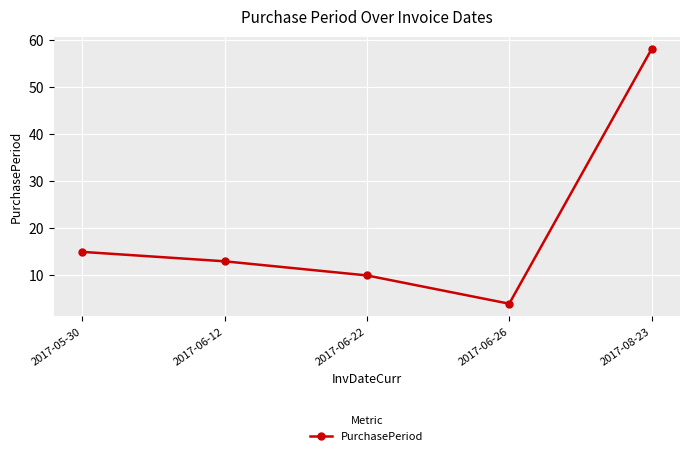

What is the minimum value shown in the chart?

4